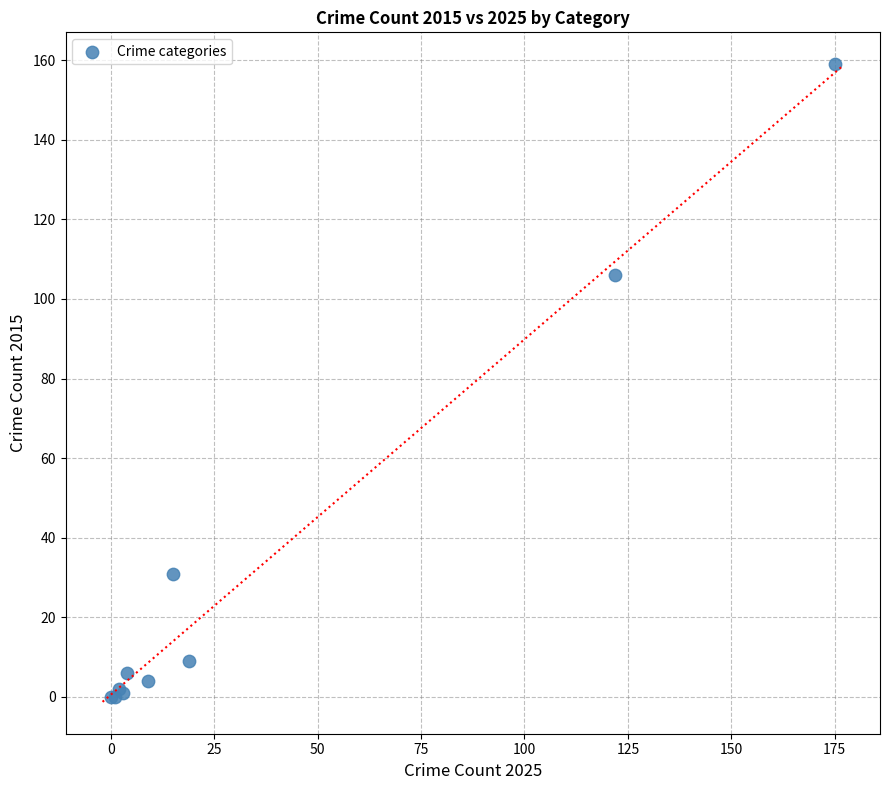

What Y value in the scatter plot is closest to 79?

106